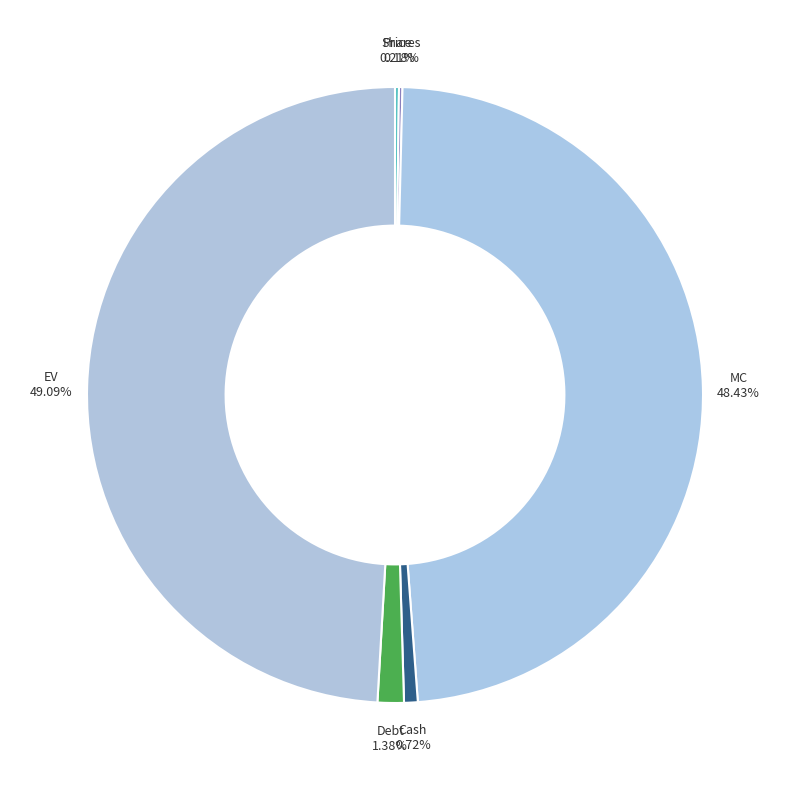

Which category has the biggest portion of the pie?

EV